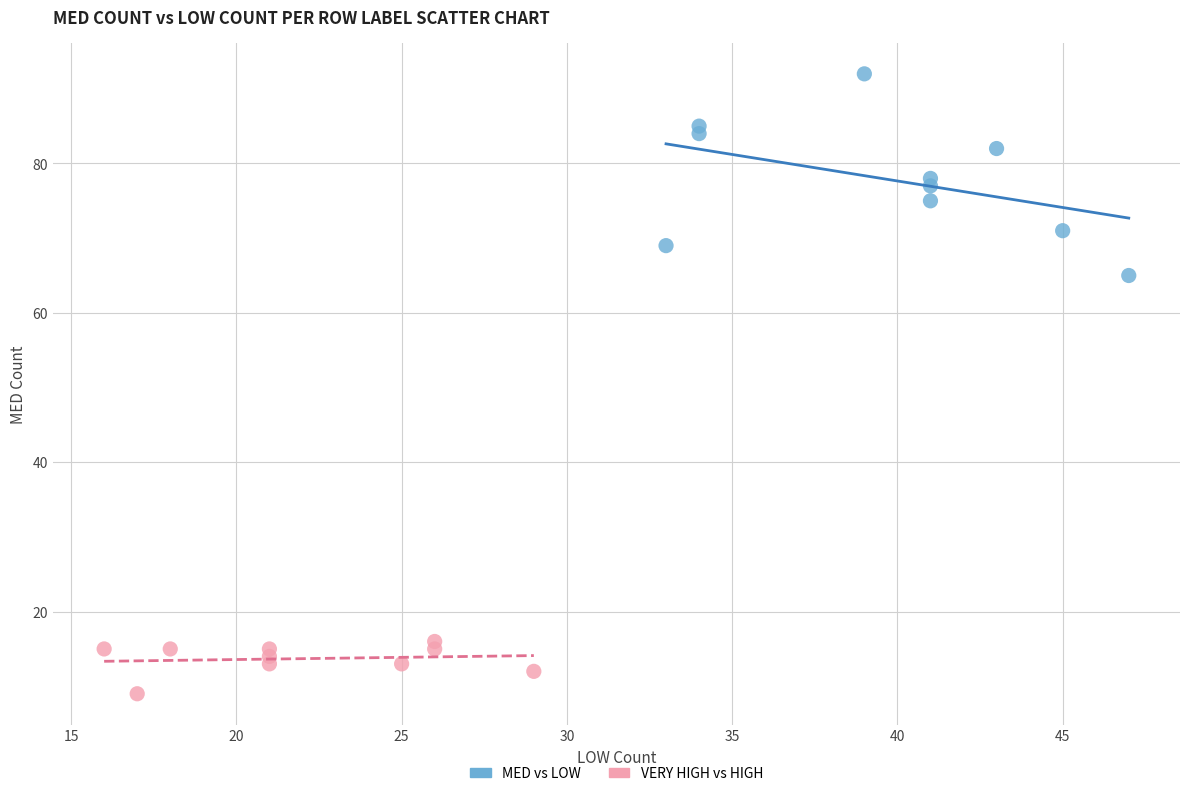

Which series has the largest Y range (max minus min)?

MED vs LOW